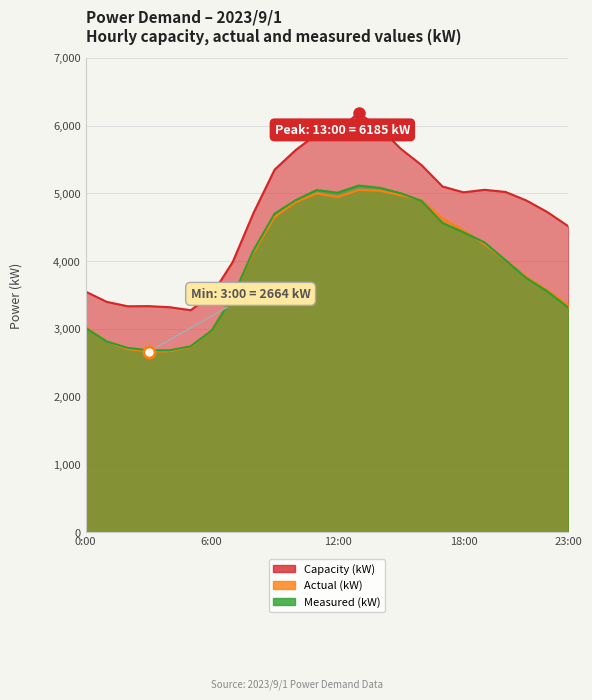

At which label is Capacity (kW) closest to 4730?

22:00